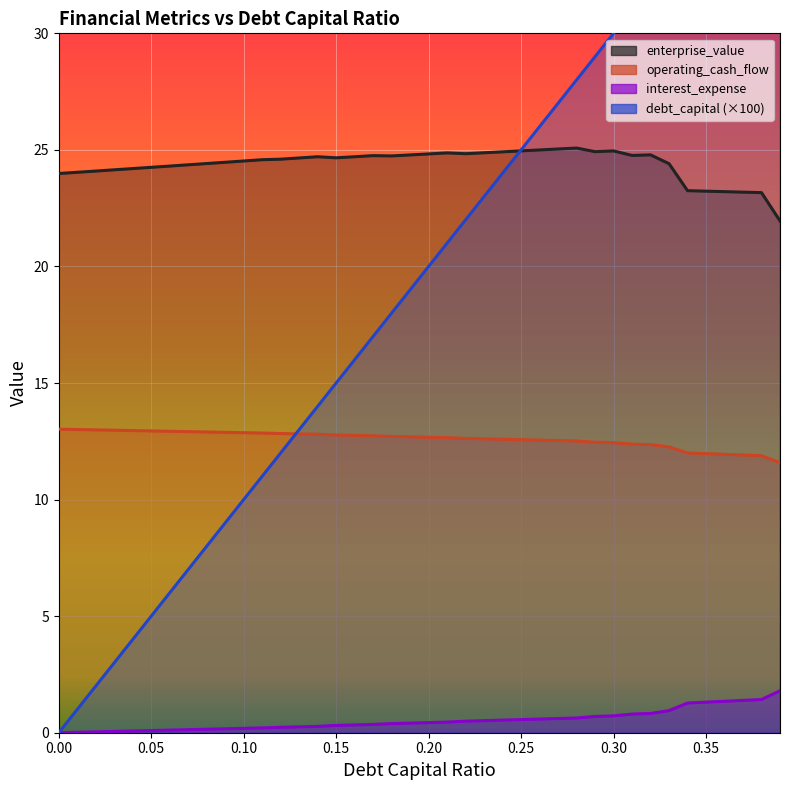

How many categories are shown in the chart?

40